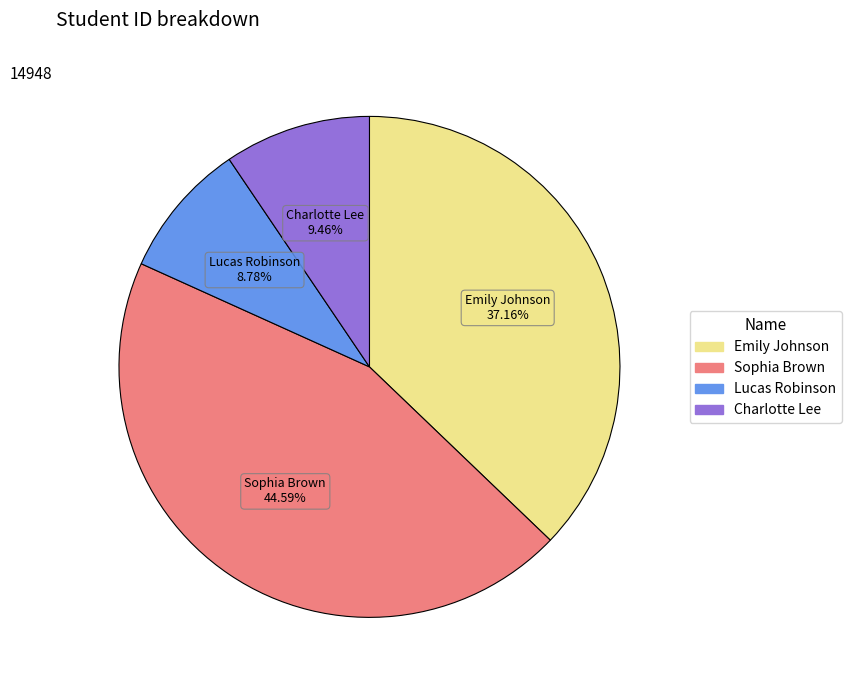

To the nearest percent, what percentage of the pie is Sophia Brown?

45%